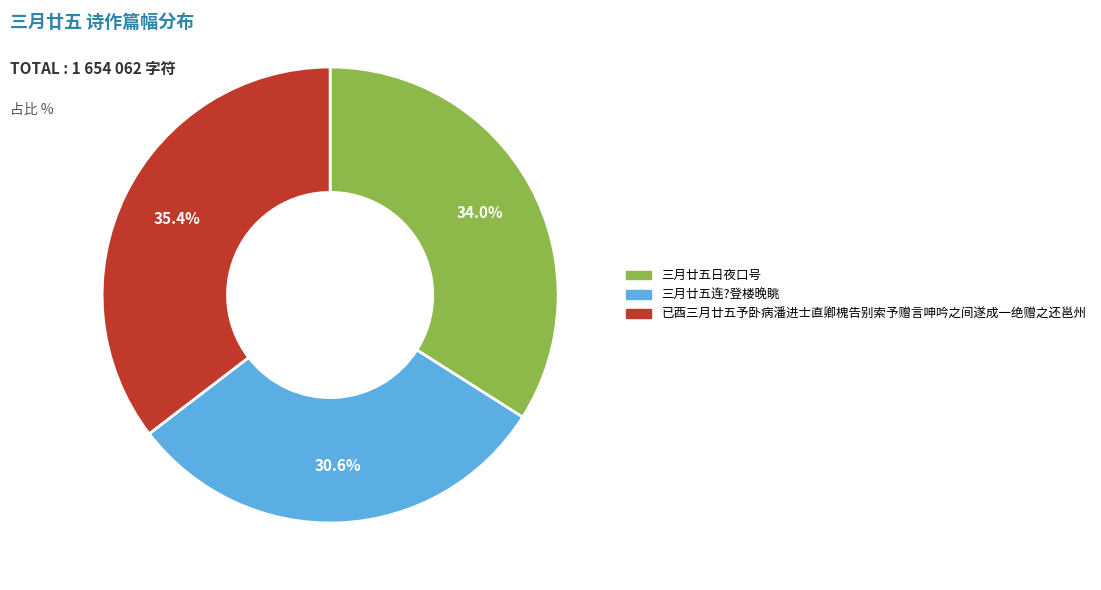

True or false: 三月廿五连?登楼晚眺 accounts for 31% of the total.

True